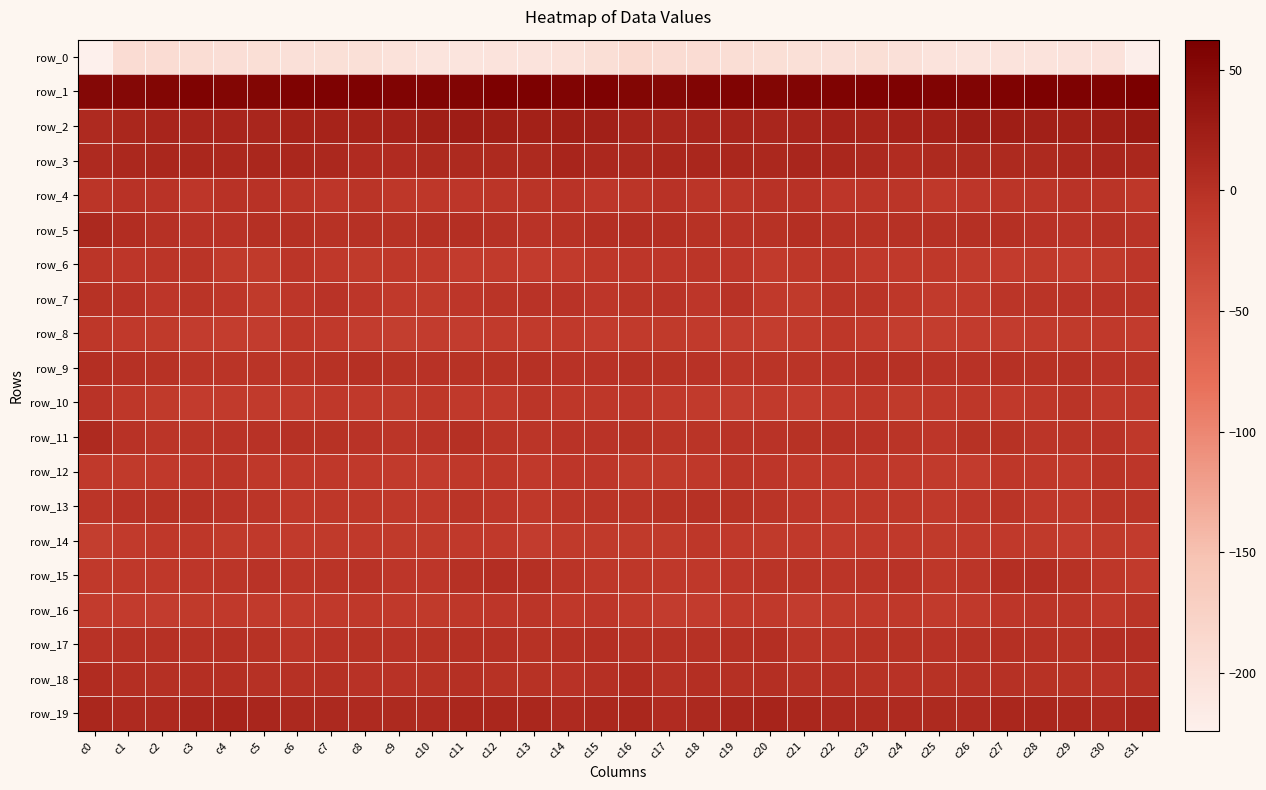

At c17, list the series in order from smallest to largest.

row_0, row_16, row_14, row_12, row_8, row_10, row_15, row_6, row_11, row_7, row_4, row_13, row_9, row_17, row_18, row_5, row_19, row_3, row_2, row_1